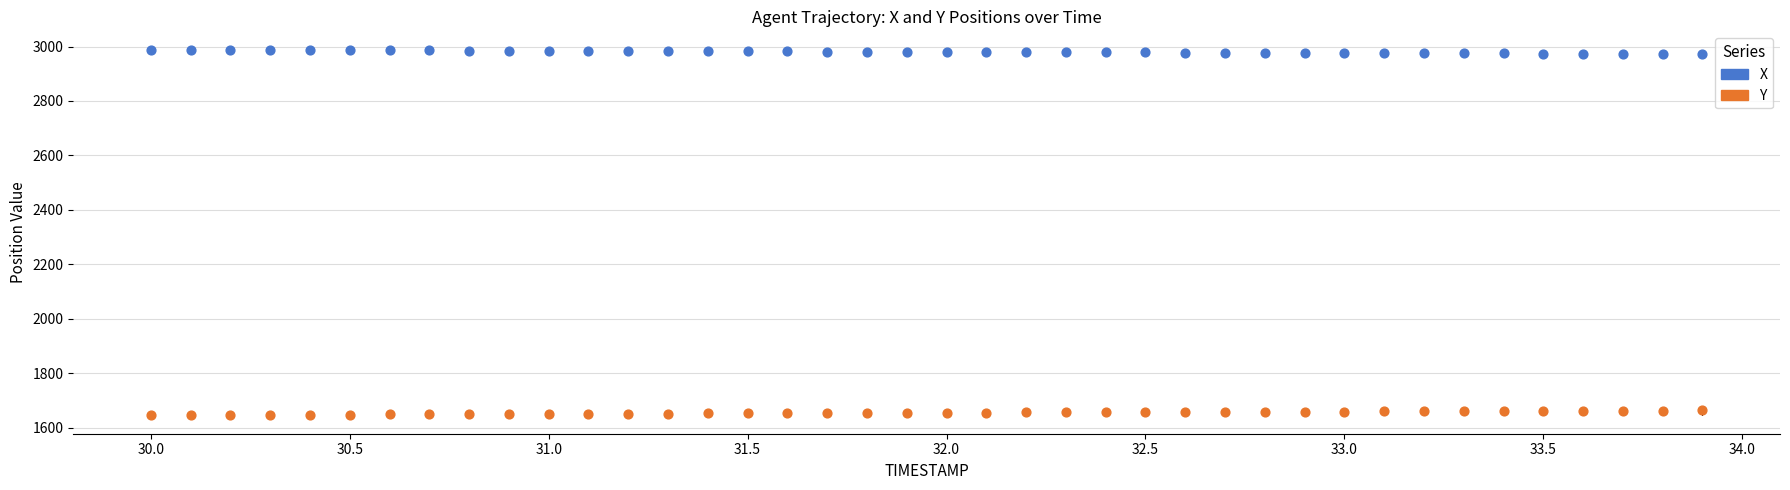

What is the X range (max minus min) for the scatter plot?

3.9